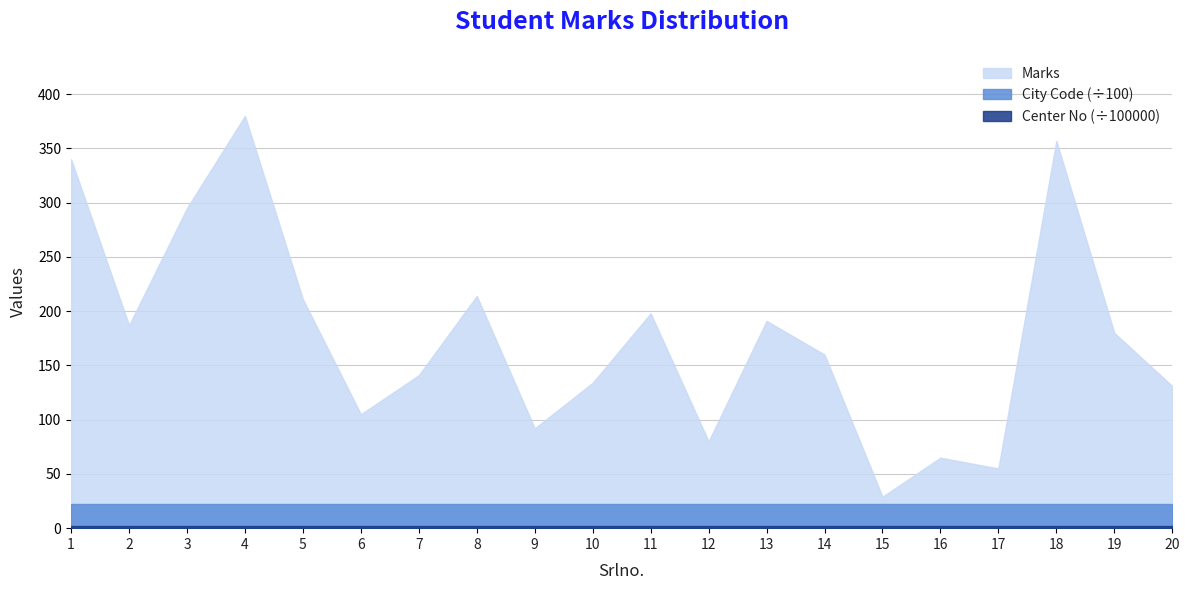

How many lines are shown in the chart?

3